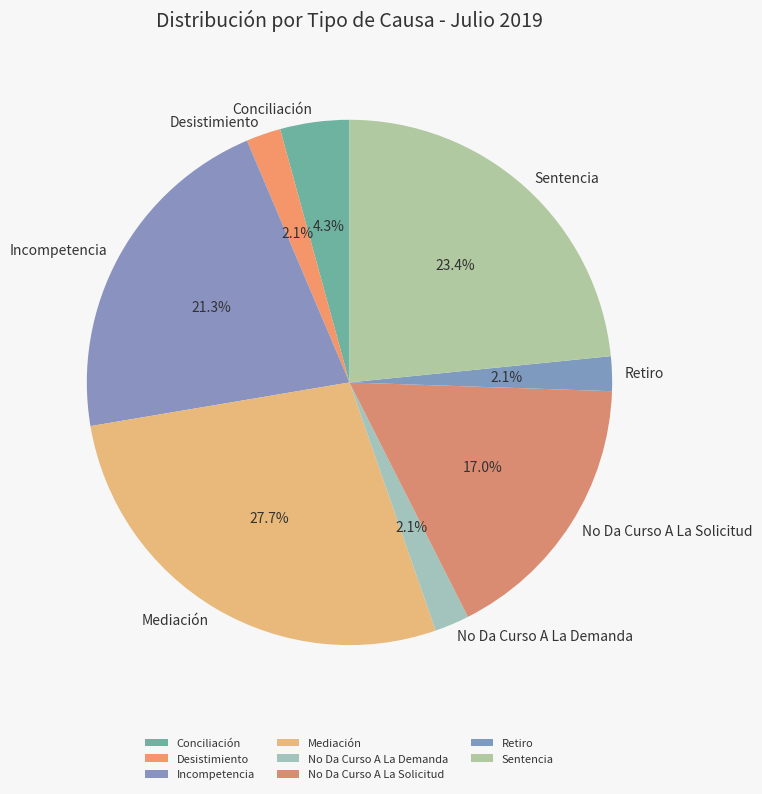

What is the largest slice in the pie chart?

Mediación